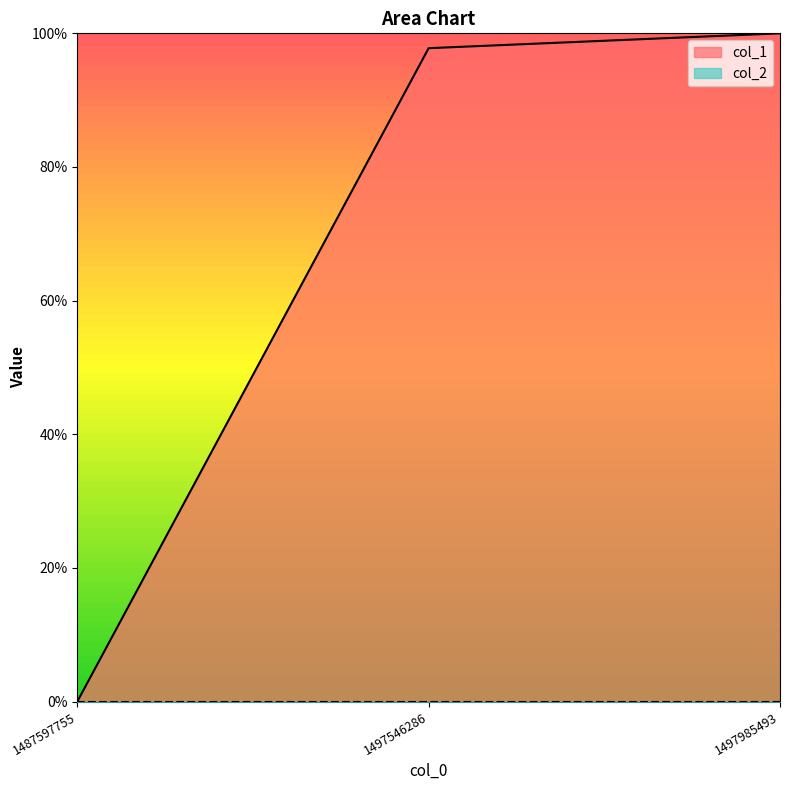

Reading left to right, transcribe all the data shown in this chart.

0.0	97.8	100.0